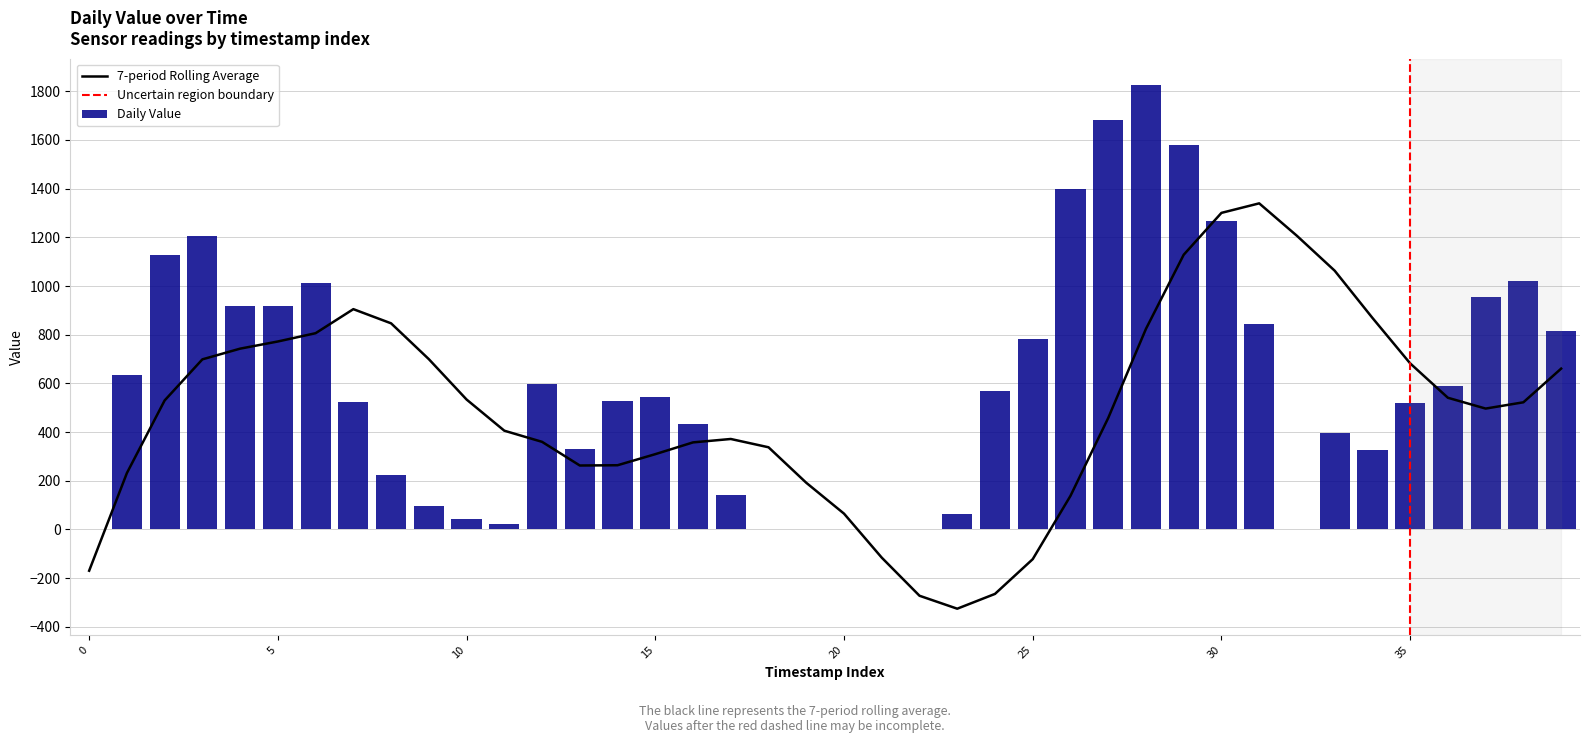

Rank the categories by value from highest to lowest.

28, 27, 29, 26, 30, 3, 2, 38, 6, 37, 5, 4, 31, 39, 25, 1, 12, 36, 24, 15, 14, 7, 35, 16, 33, 13, 34, 8, 17, 9, 23, 10, 11, 32, 0, 18, 19, 22, 20, 21